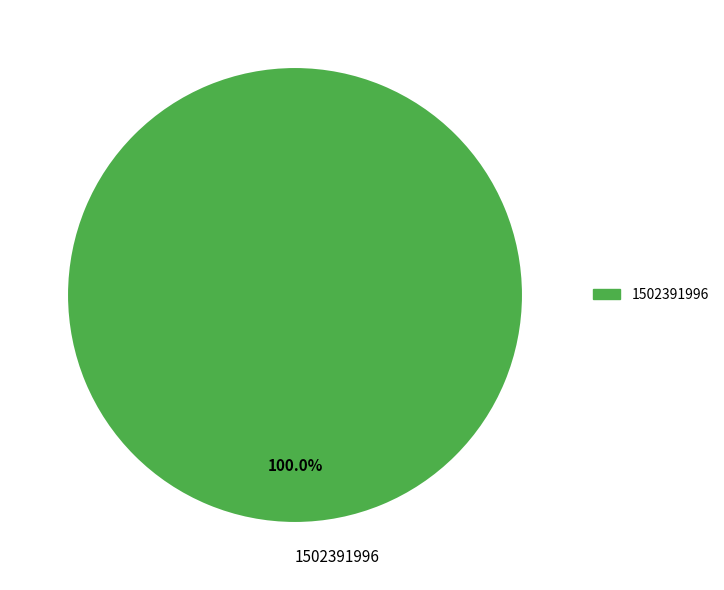

Rank the categories by value from lowest to highest.

1502391996